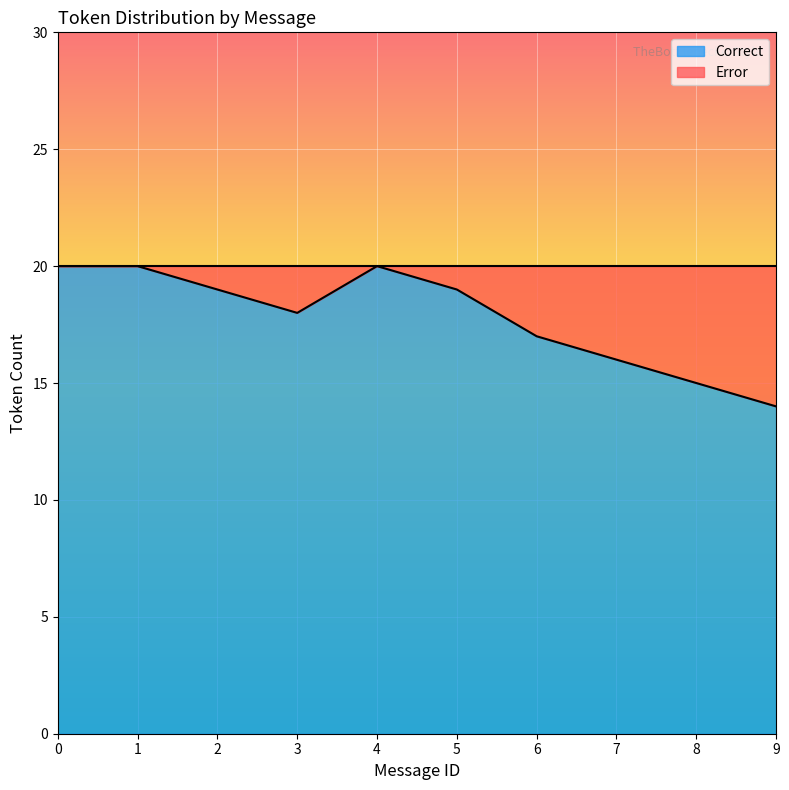

True or false: Error and Correct intersect in this chart.

False